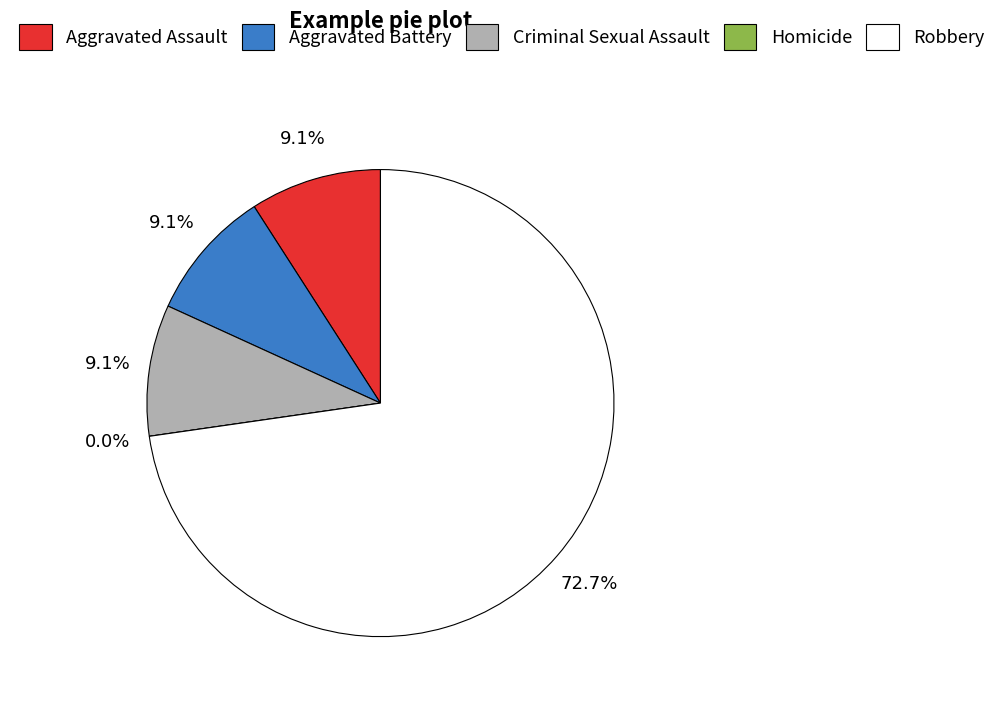

Do Aggravated Battery and Homicide together represent more than half of the pie?

No